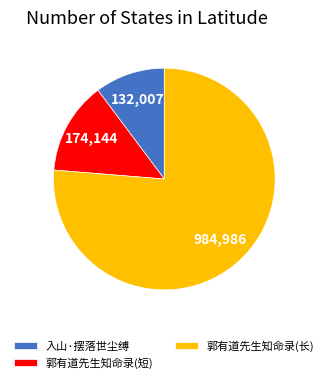

What is the largest slice in the pie chart?

郭有道先生知命录(长)